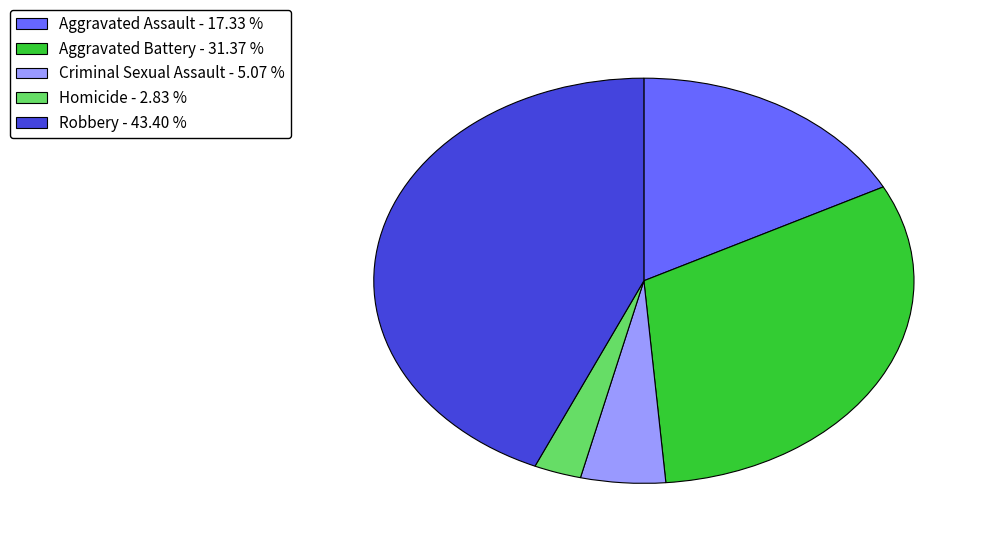

Is the sum of Homicide - 2.83 % and Robbery - 43.40 % greater than half?

No